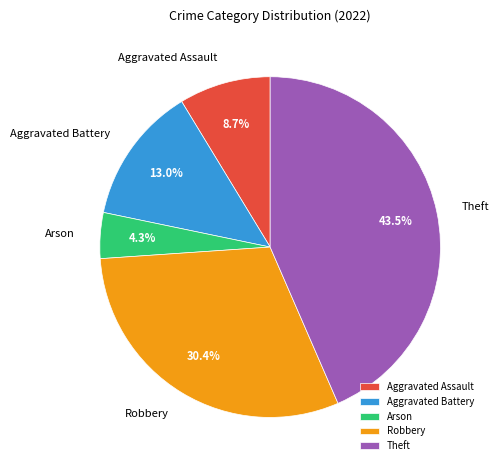

Which category has the smallest portion of the pie?

Arson